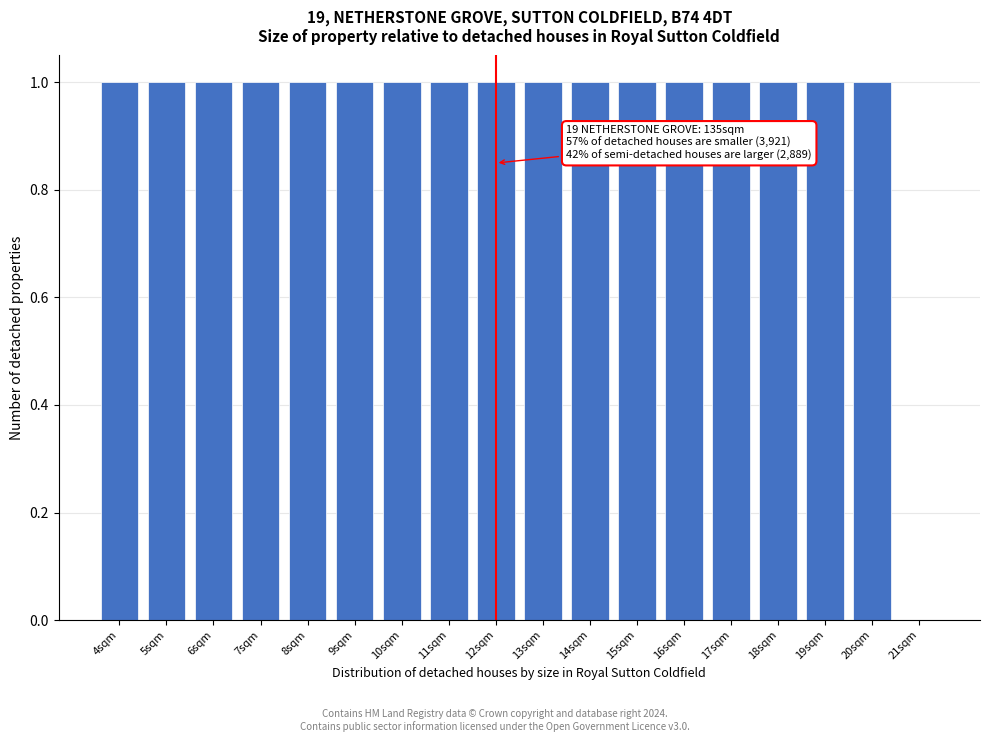

Reading right to left, transcribe all the data shown in this chart.

21sqm=0	20sqm=1	19sqm=1	18sqm=1	17sqm=1	16sqm=1	15sqm=1	14sqm=1	13sqm=1	12sqm=1	11sqm=1	10sqm=1	9sqm=1	8sqm=1	7sqm=1	6sqm=1	5sqm=1	4sqm=1